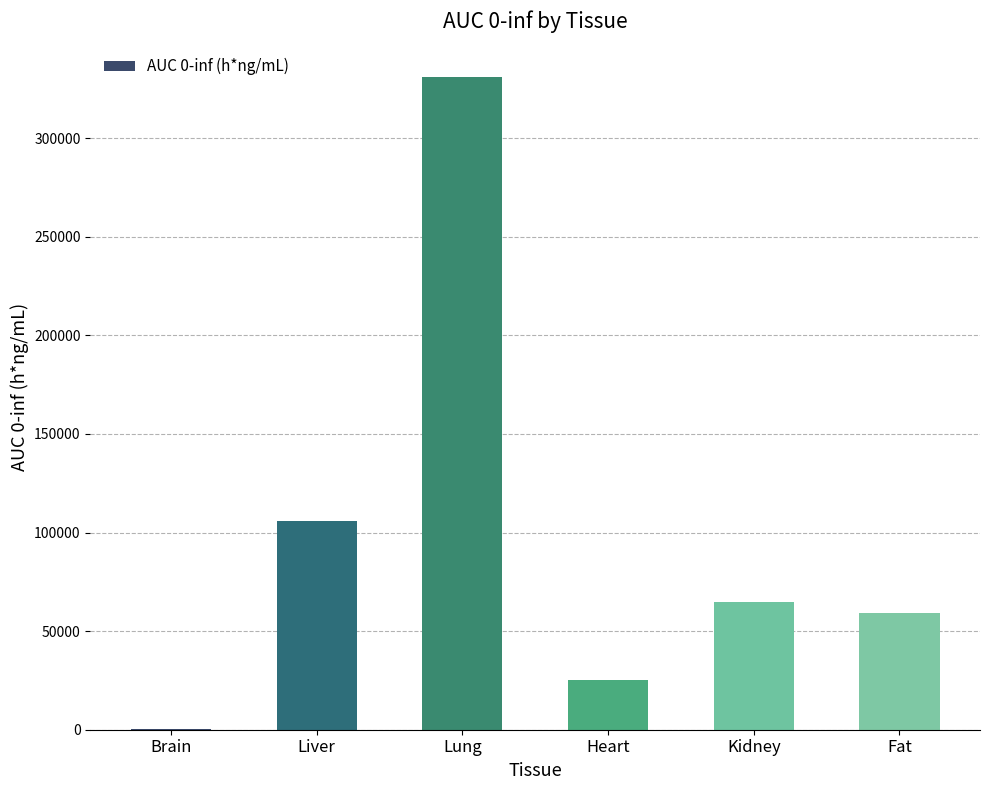

What is the approximate value at Heart?

25000